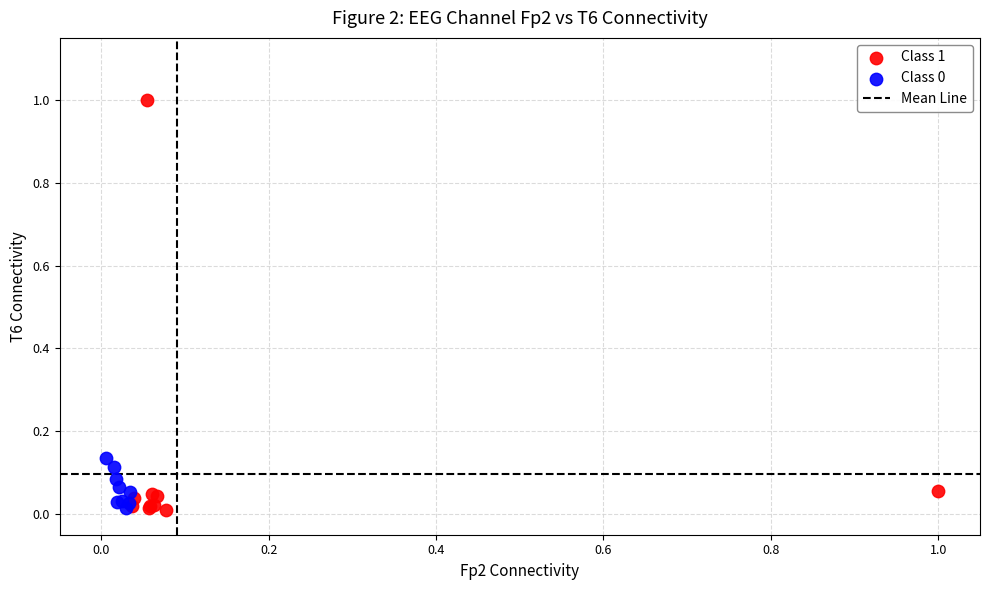

Which series has the largest Y range (max minus min)?

Class 1